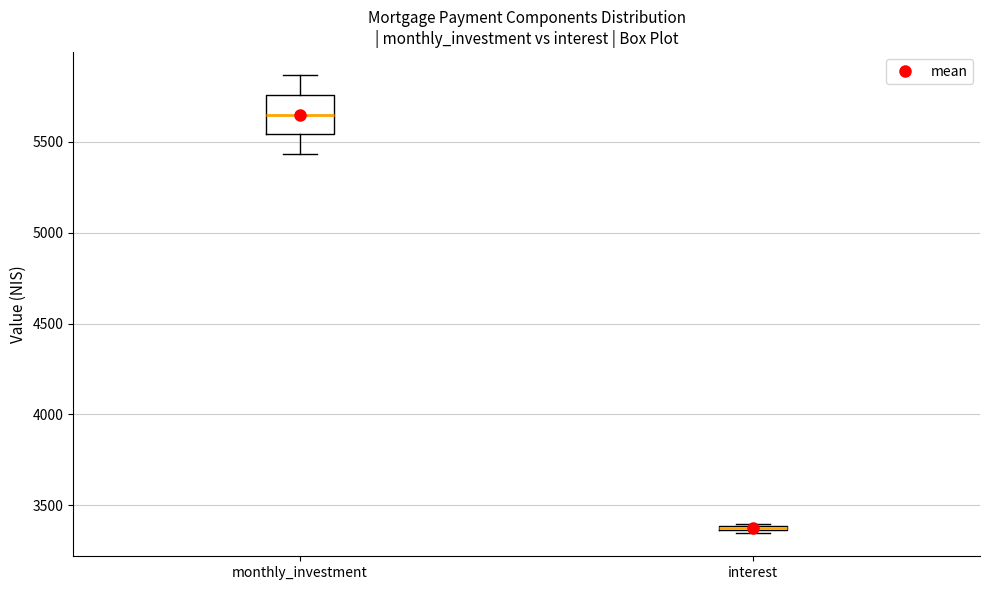

Where does the lower whisker of the box for monthly_investment end on the y-axis? The values are not printed on the chart, so give them approximately, as read against the axis.

5450